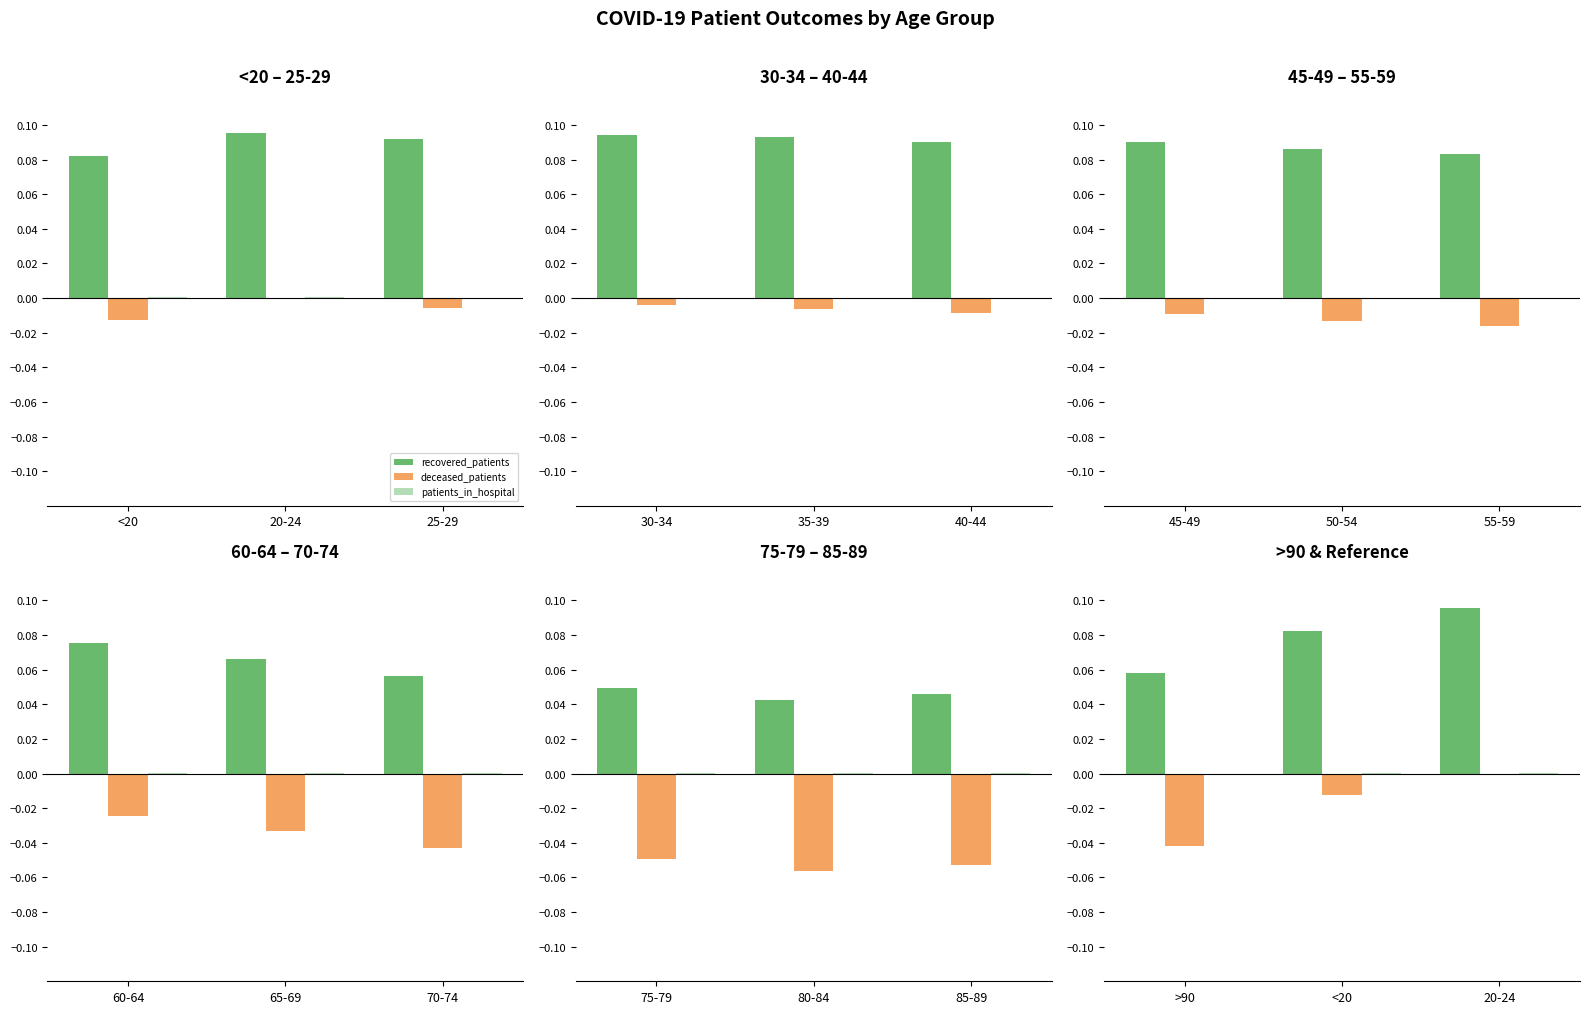

What are all the series names shown in the legend?

recovered_patients, deceased_patients, patients_in_hospital